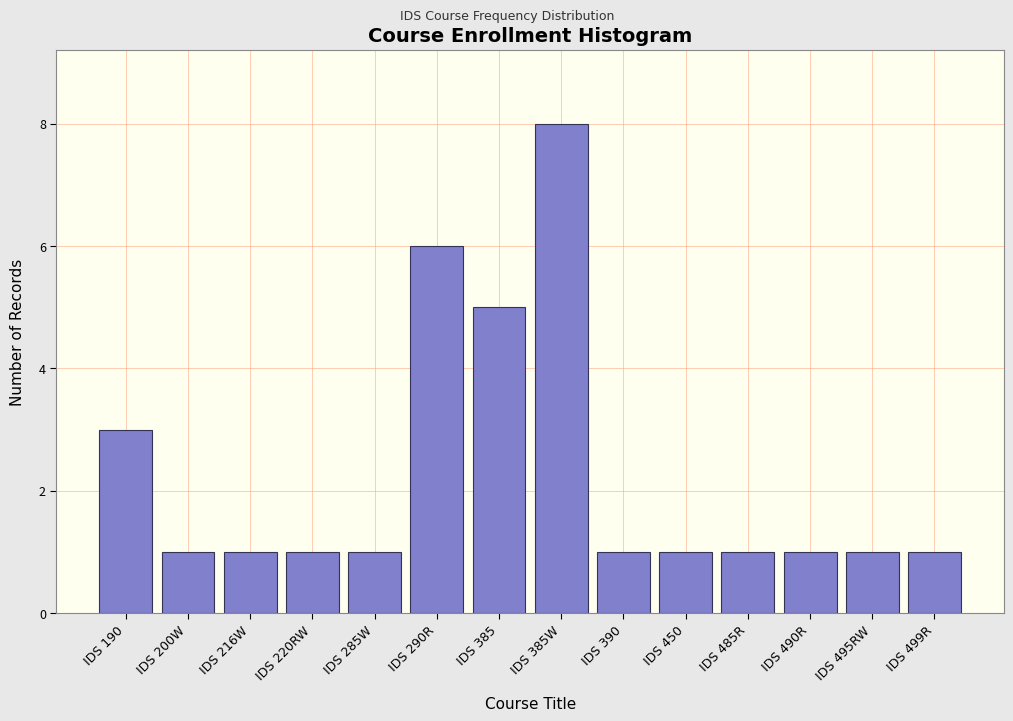

Reading left to right, list all the values displayed in this chart.

IDS 190=3	IDS 200W=1	IDS 216W=1	IDS 220RW=1	IDS 285W=1	IDS 290R=6	IDS 385=5	IDS 385W=8	IDS 390=1	IDS 450=1	IDS 485R=1	IDS 490R=1	IDS 495RW=1	IDS 499R=1